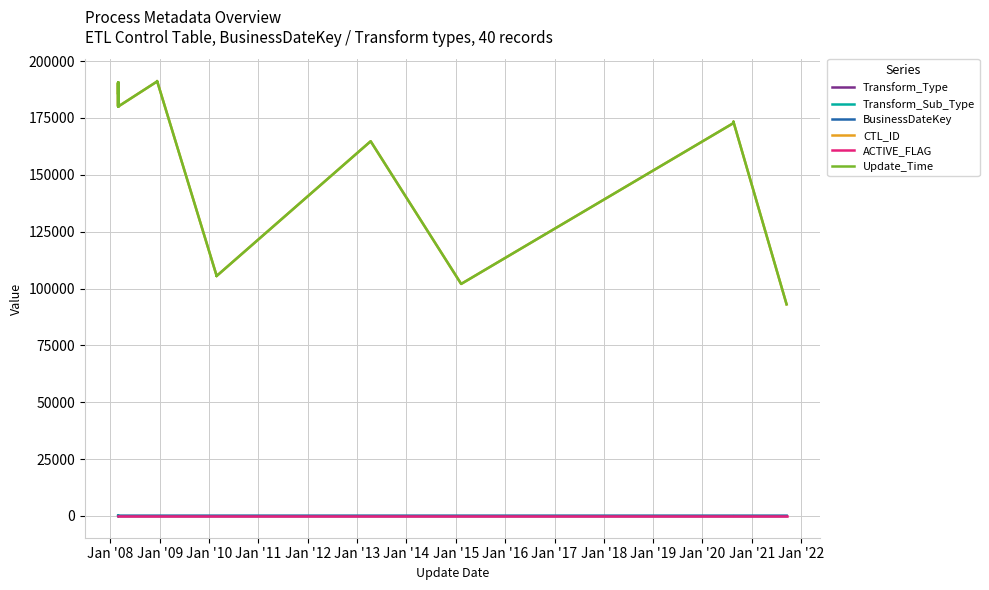

Is it true that Update_Time equals 166159 at 27?

False